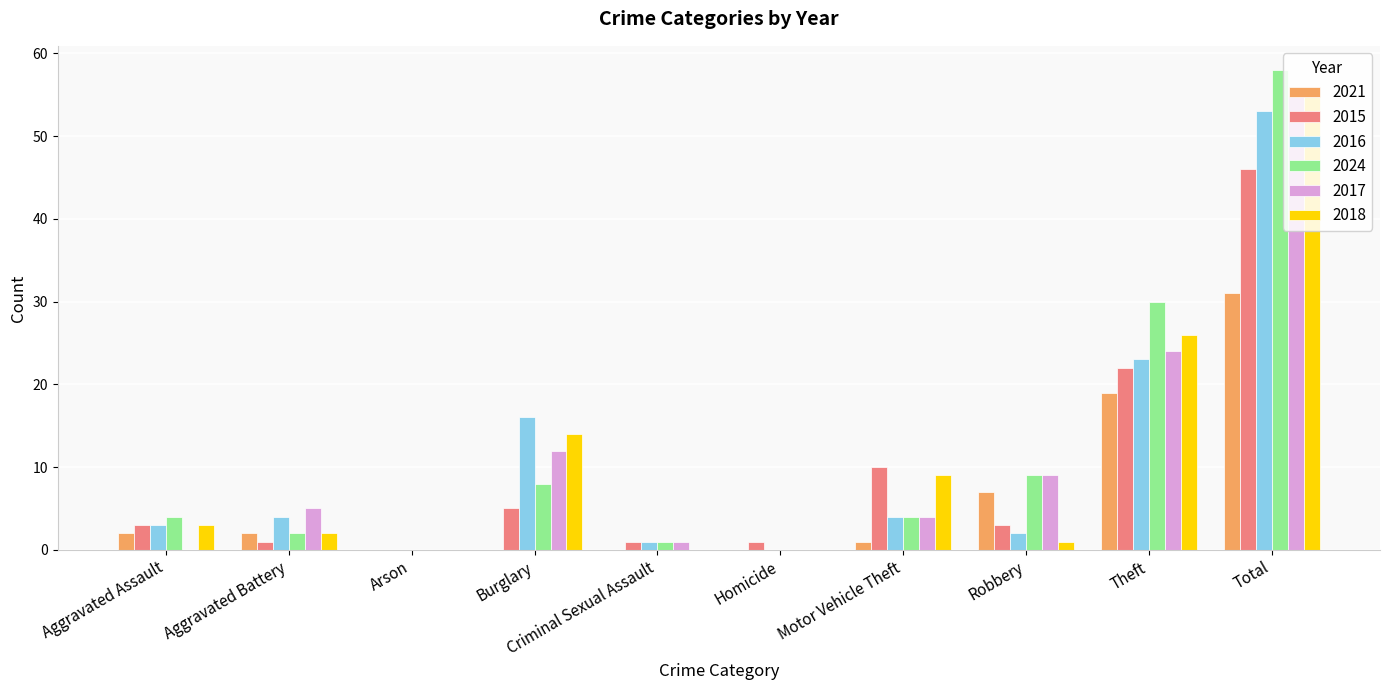

Is it true that 2016 equals 13 at Total?

False